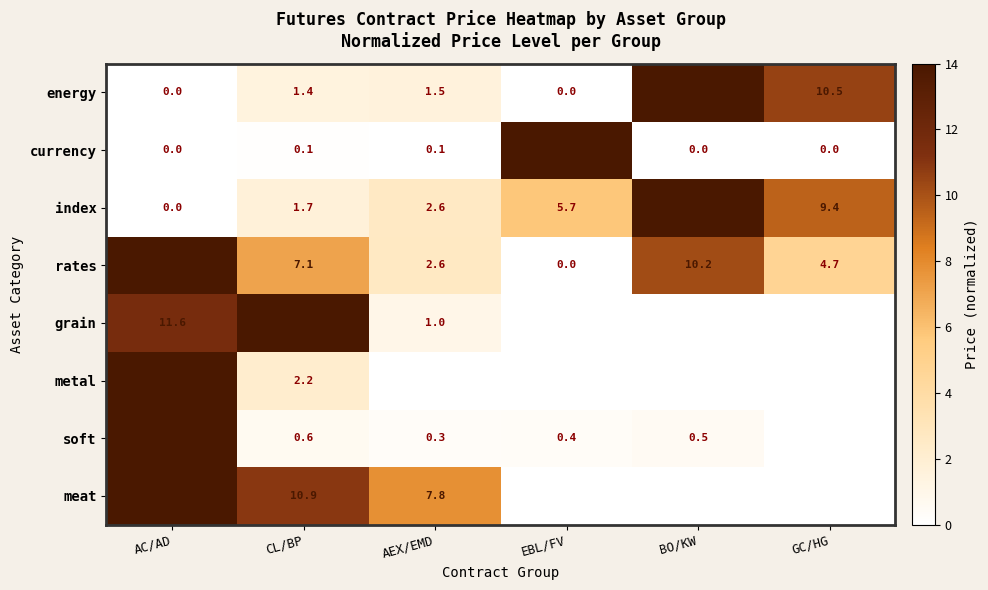

Between AC/AD and CL/BP, which series saw the biggest shift?

soft